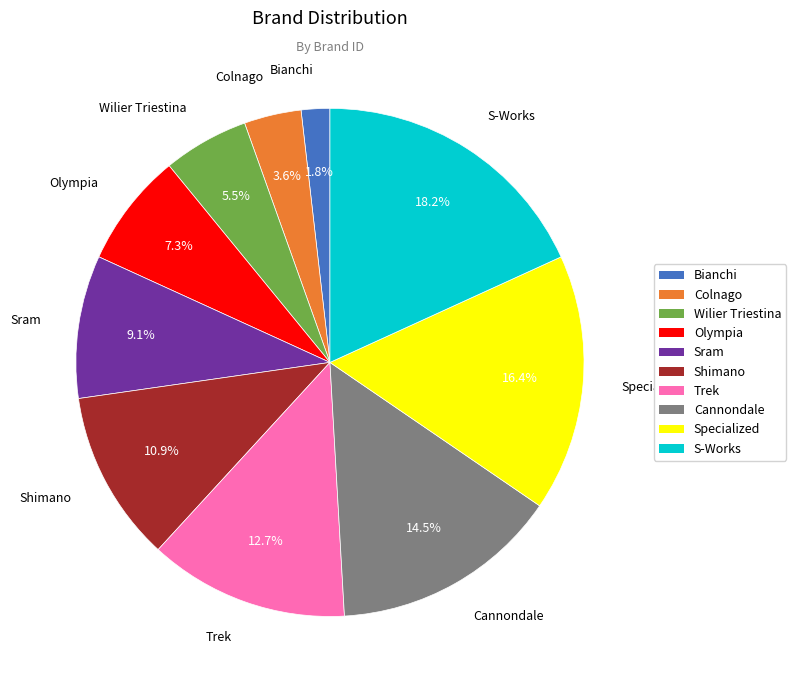

To the nearest percent, what is the difference between the Trek and Sram slice percentages?

4%